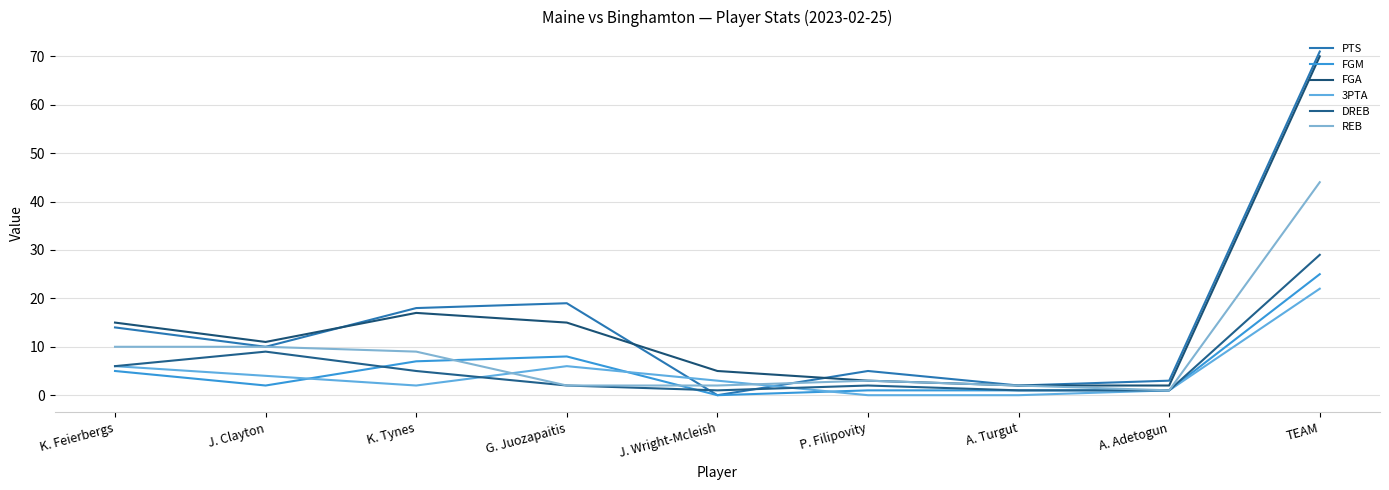

At which label is PTS closest to 35?

G. Juozapaitis